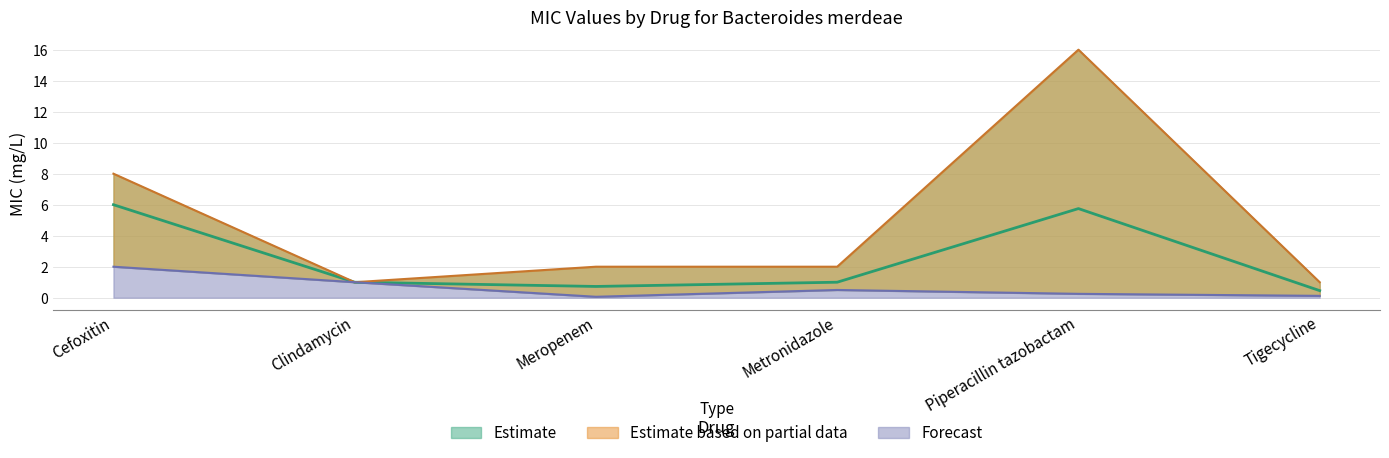

What is the smallest value displayed?

0.1